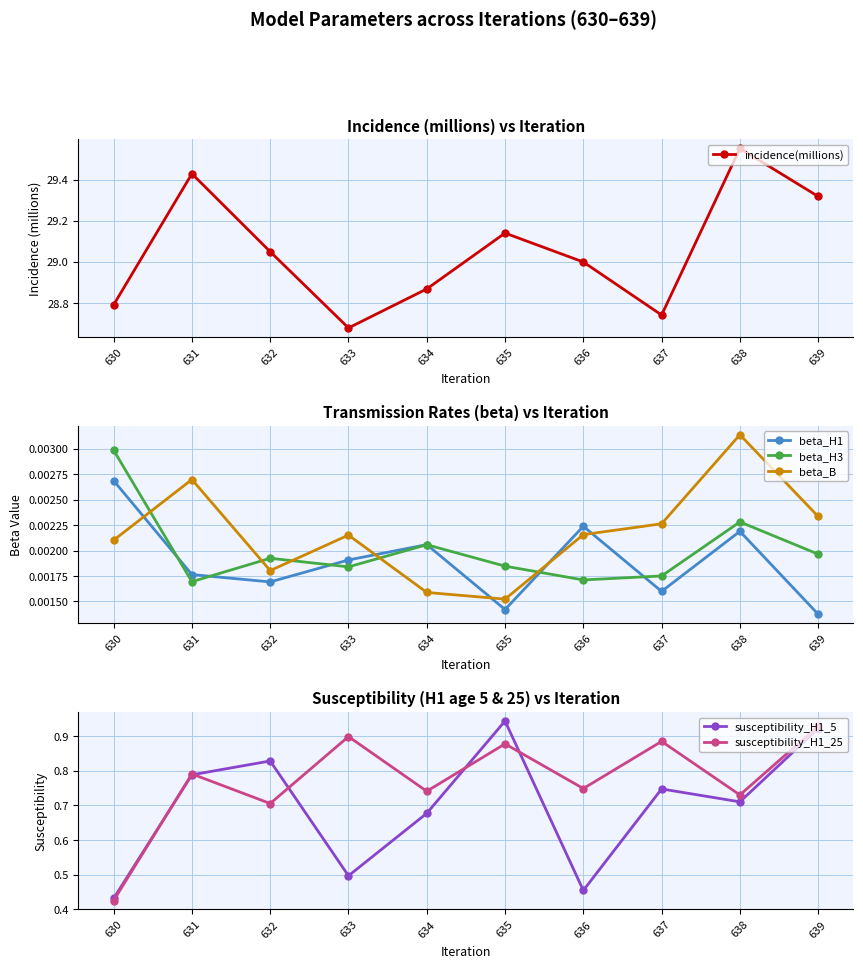

At how many categories does at least one series exceed 20?

10